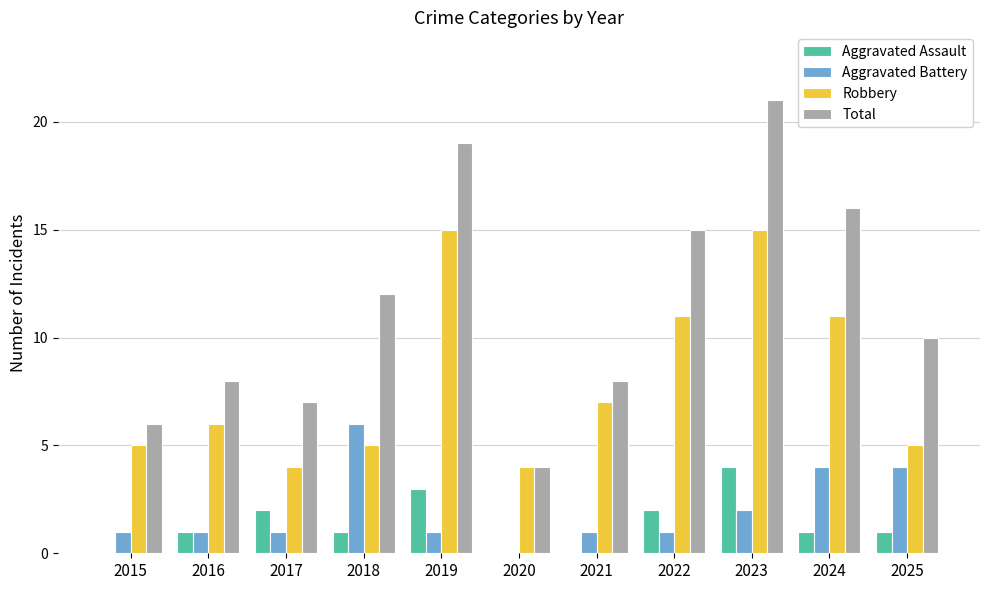

Count the number of categories in the chart.

11